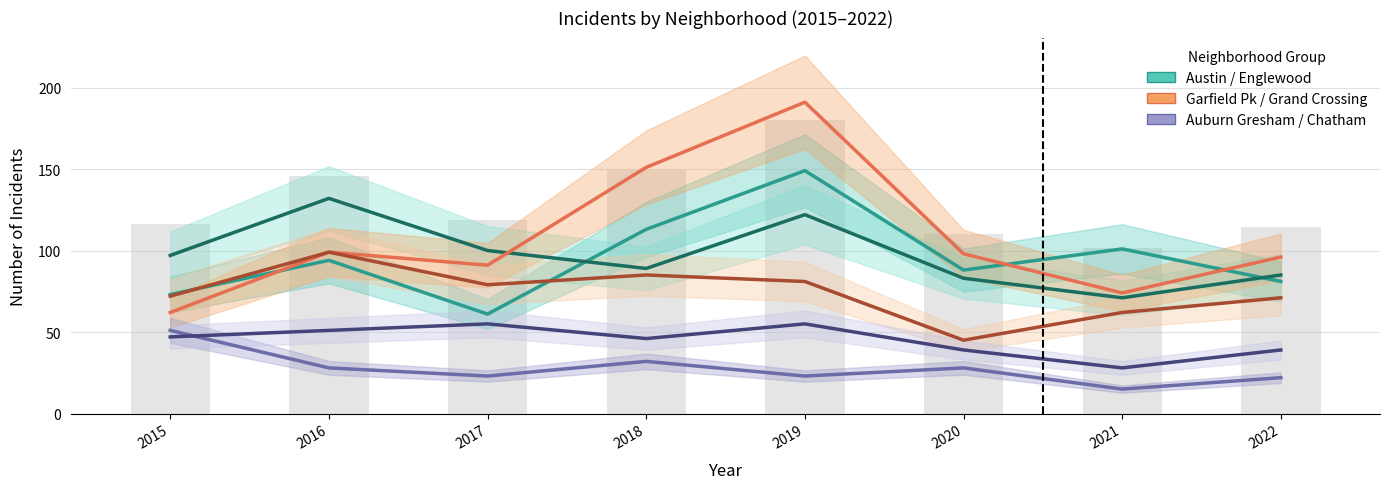

Reading right to left, transcribe all the data shown in this chart.

Austin: 2022=81	2021=101	2020=88	2019=149	2018=113	2017=61	2016=94	2015=73
Englewood: 2022=85	2021=71	2020=83	2019=122	2018=89	2017=100	2016=132	2015=97
Garfield Park: 2022=96	2021=74	2020=98	2019=191	2018=151	2017=91	2016=99	2015=62
Grand Crossing: 2022=71	2021=62	2020=45	2019=81	2018=85	2017=79	2016=99	2015=72
Auburn Gresham: 2022=22	2021=15	2020=28	2019=23	2018=32	2017=23	2016=28	2015=51
Chatham: 2022=39	2021=28	2020=39	2019=55	2018=46	2017=55	2016=51	2015=47